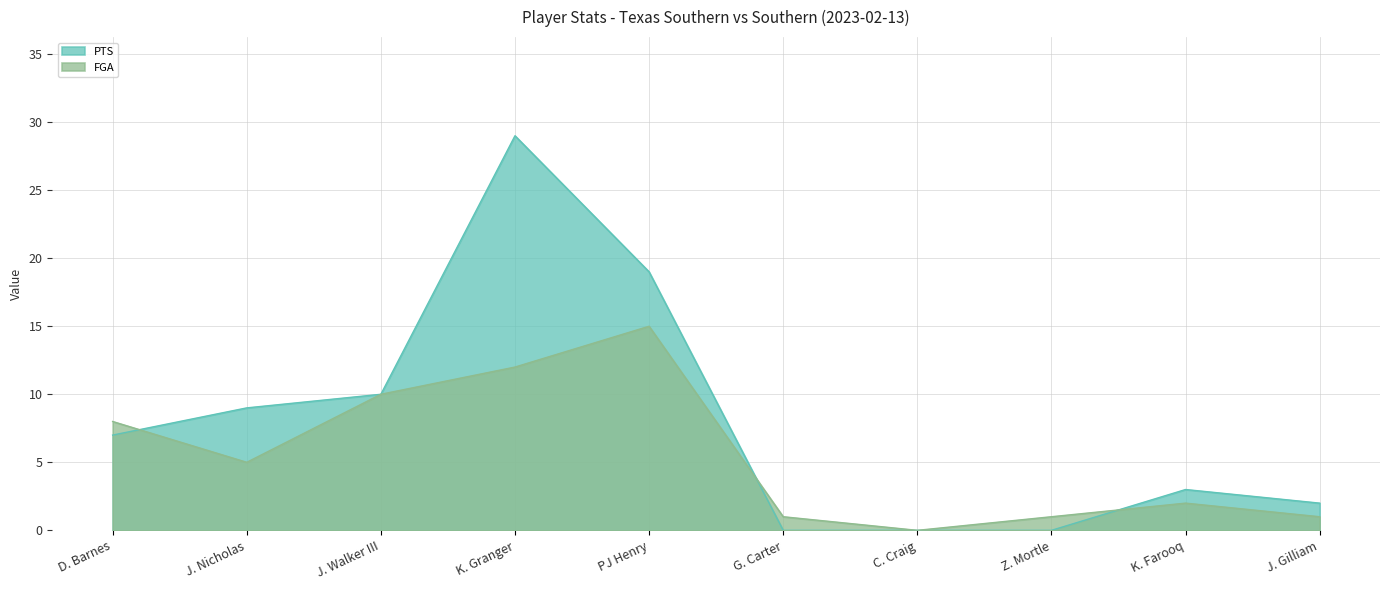

Does the chart display data point markers on the line(s)?

No